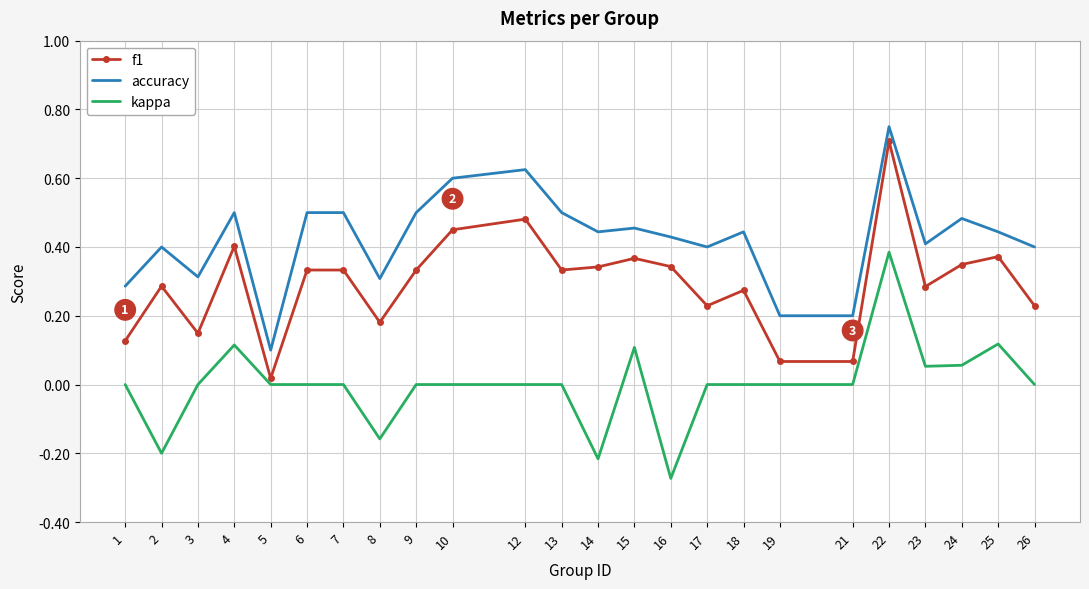

The value of accuracy at 1 is 0.1. True or false?

False